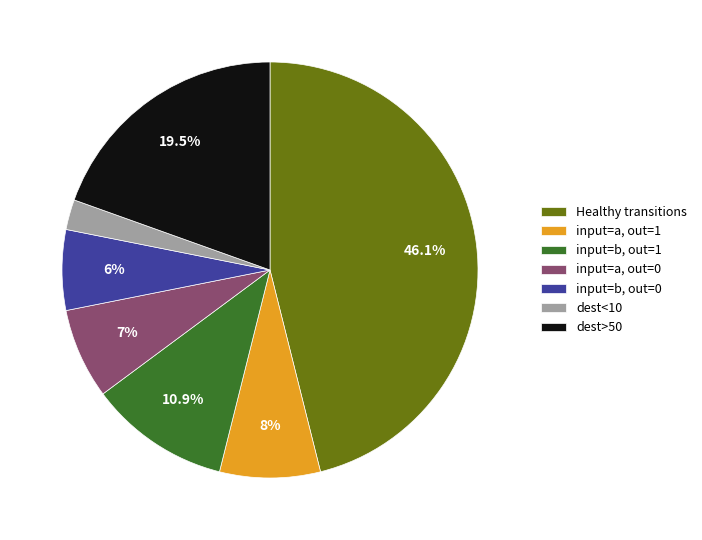

Combined, do dest<10 and dest>50 account for over 50%?

No